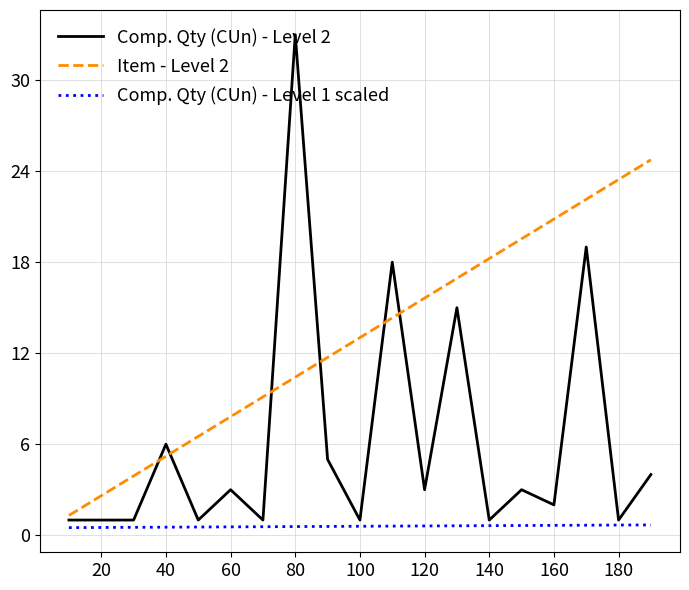

True or false: Item - Level 2 and Comp. Qty (CUn) - Level 1 scaled cross at least once.

False